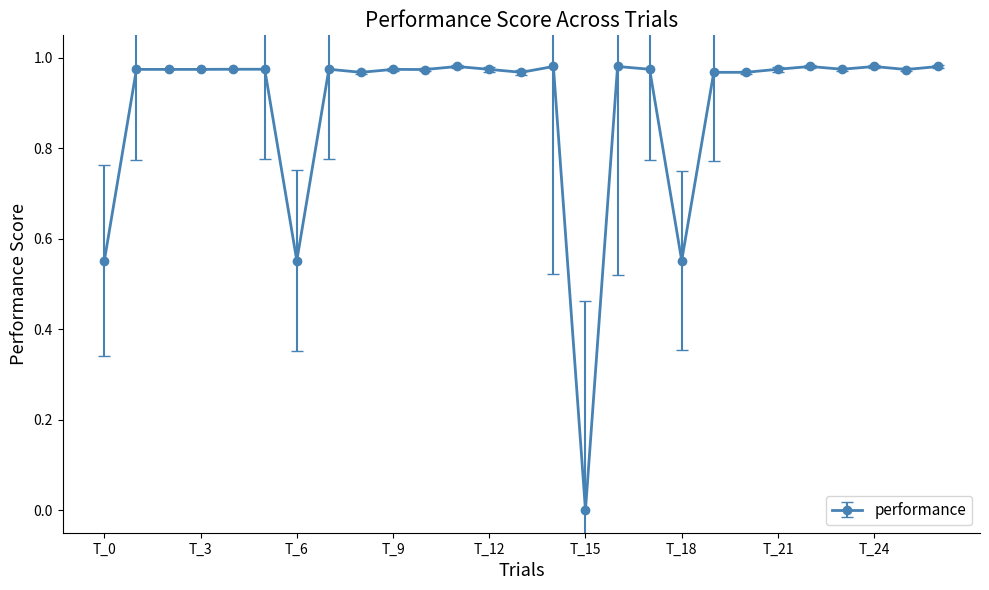

What is the average value?

0.9